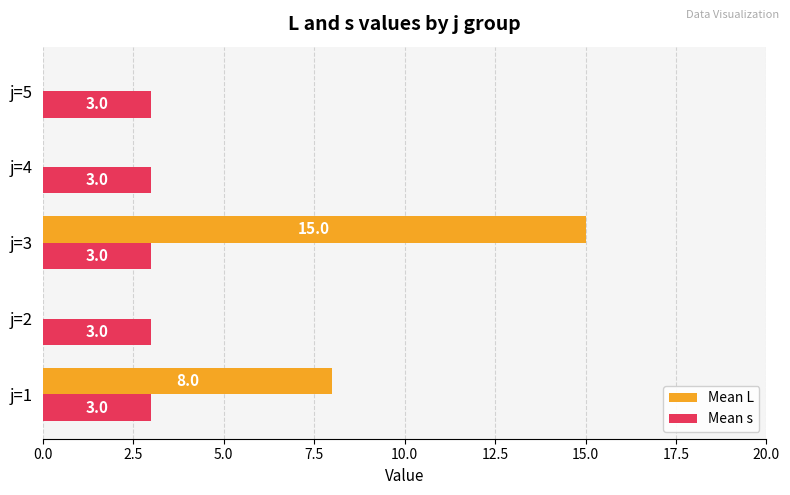

Which series changed the most between j=1 and j=5?

Mean L